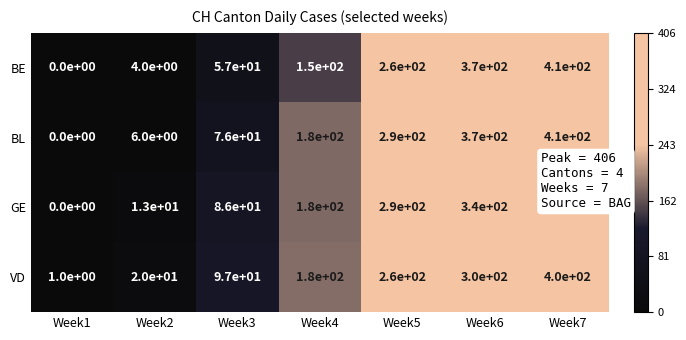

What is the average value of the GE series?

187